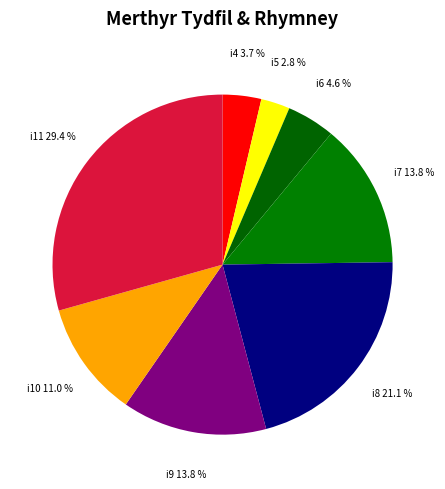

Rank the categories by value from highest to lowest.

i11, i8, i7, i9, i10, i6, i4, i5